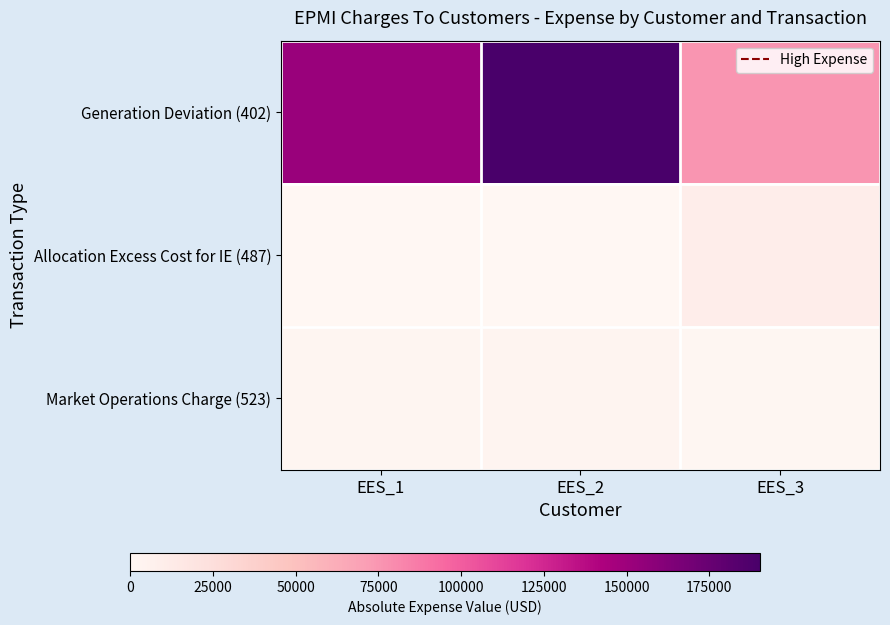

At EES_3, list the series in order from smallest to largest.

Market Operations Charge (523), Allocation Excess Cost for IE (487), Generation Deviation (402)